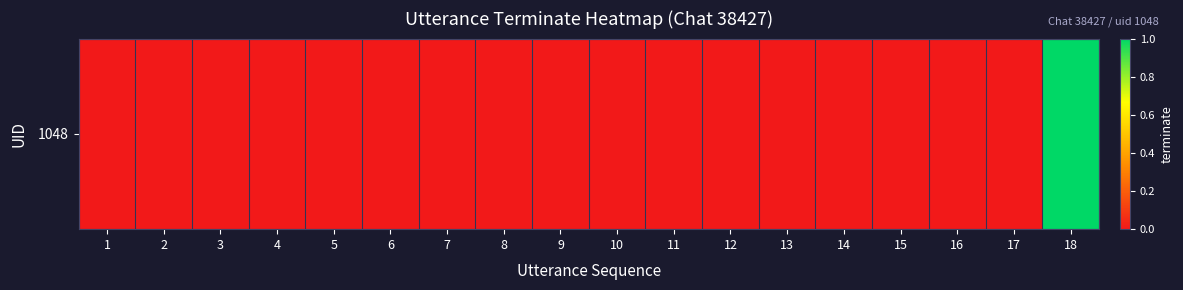

Is it true that the value at 4 is 0?

True